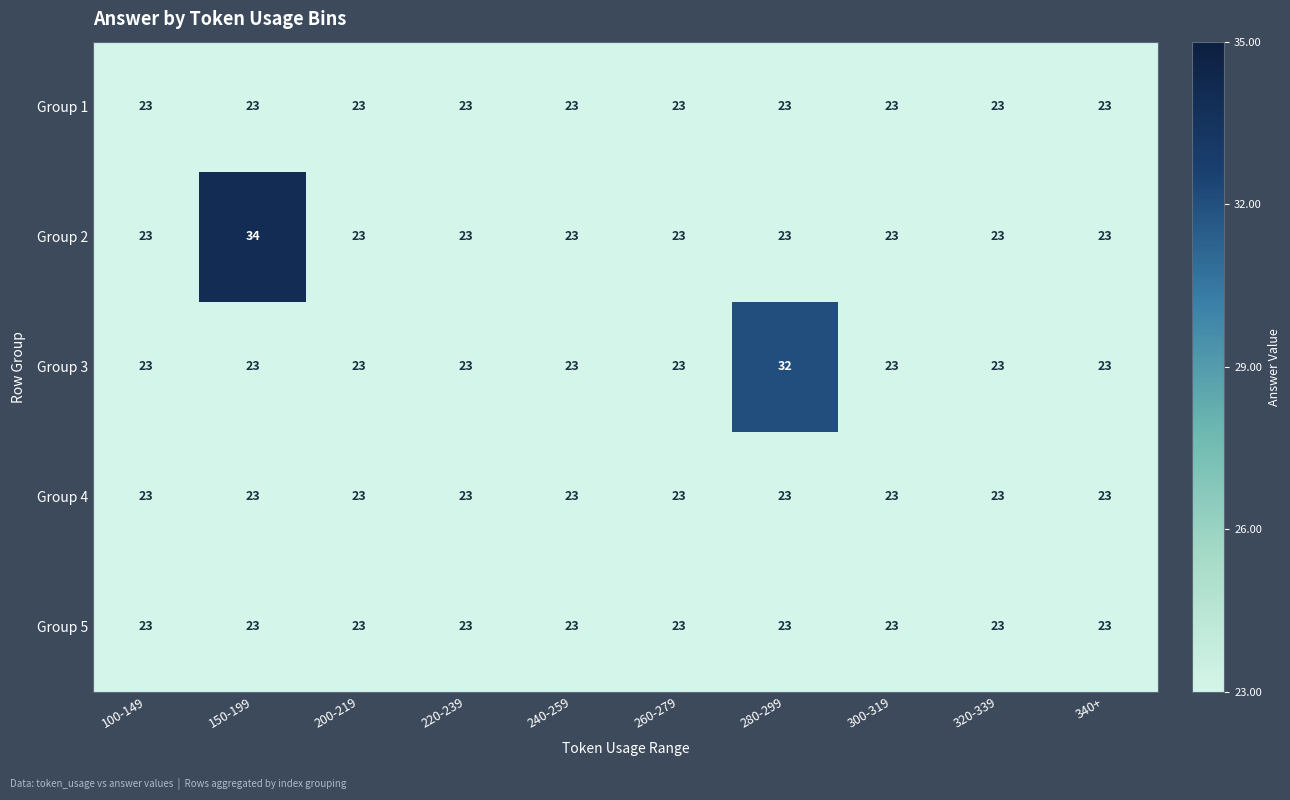

Which series changed the most between 260-279 and 280-299?

Group 3